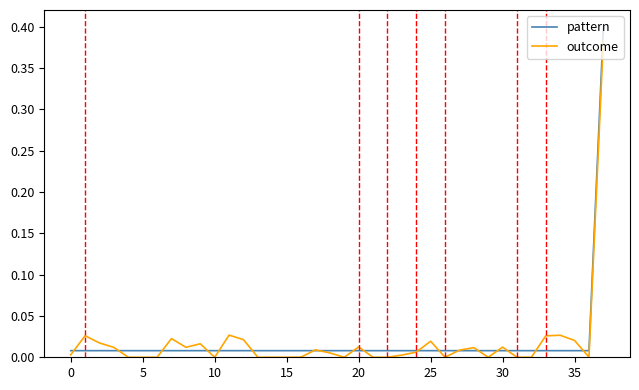

Is this an area chart (filled region under the line)?

No